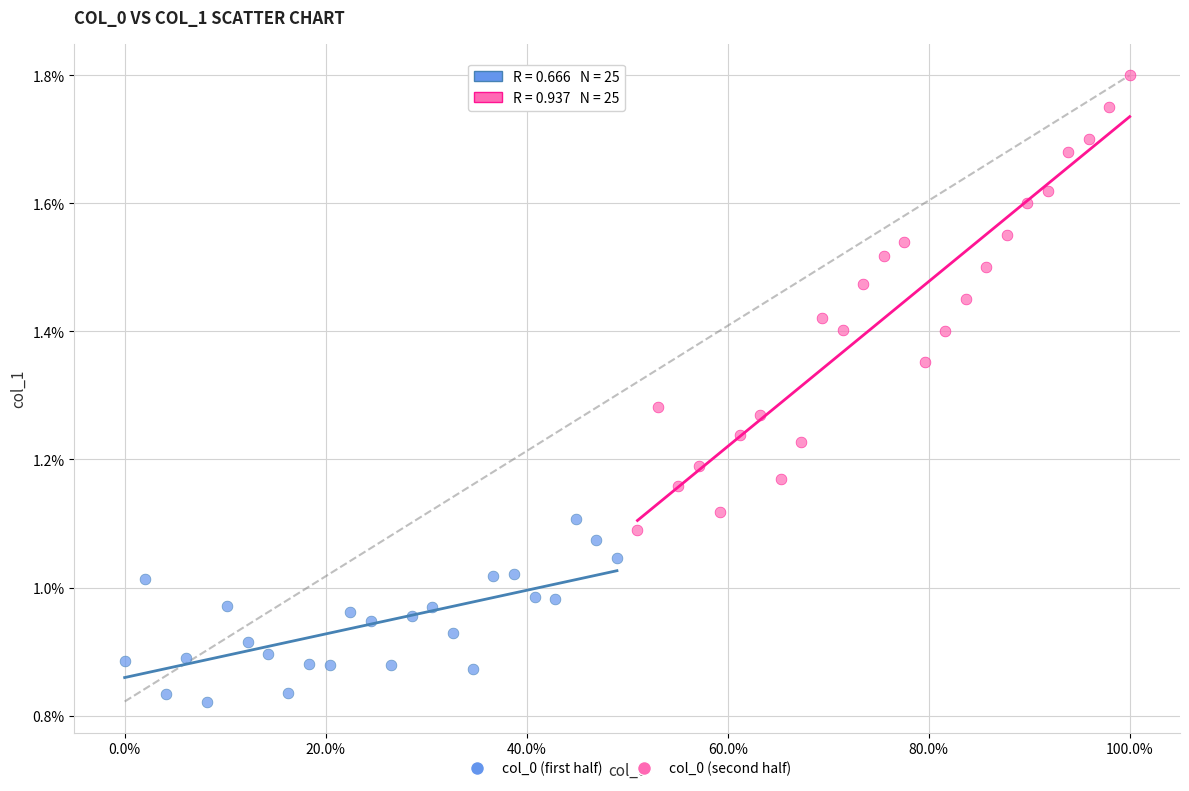

Which series has the widest spread of Y values?

col_0 (second half)